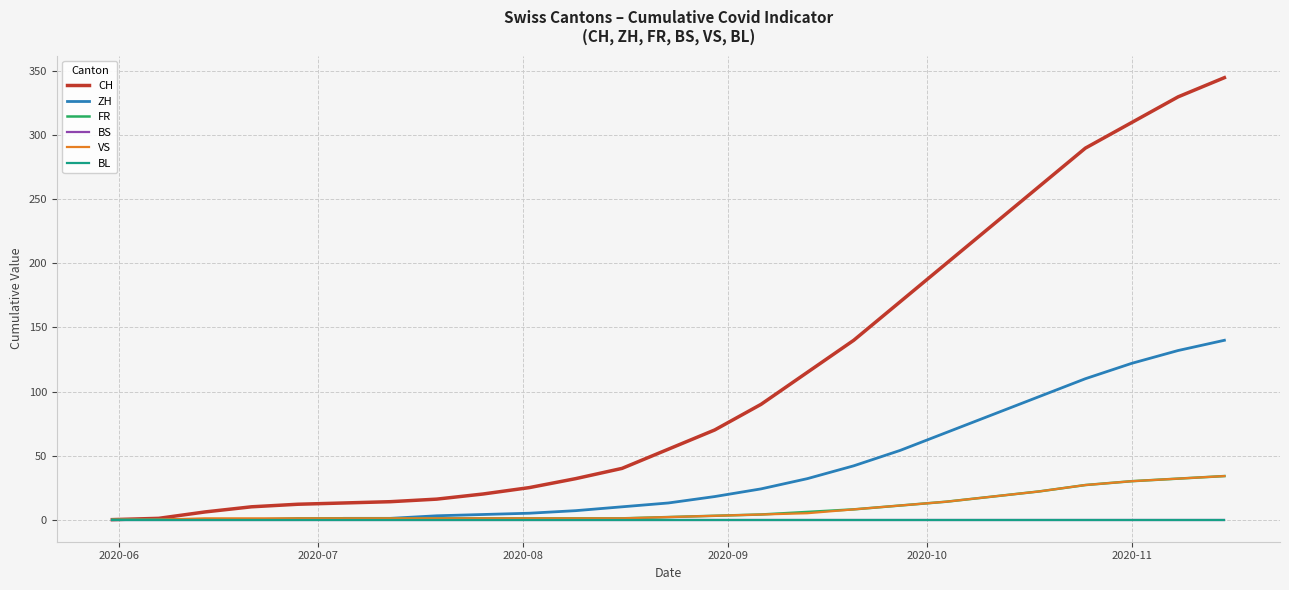

Does the chart have visible grid lines?

Yes